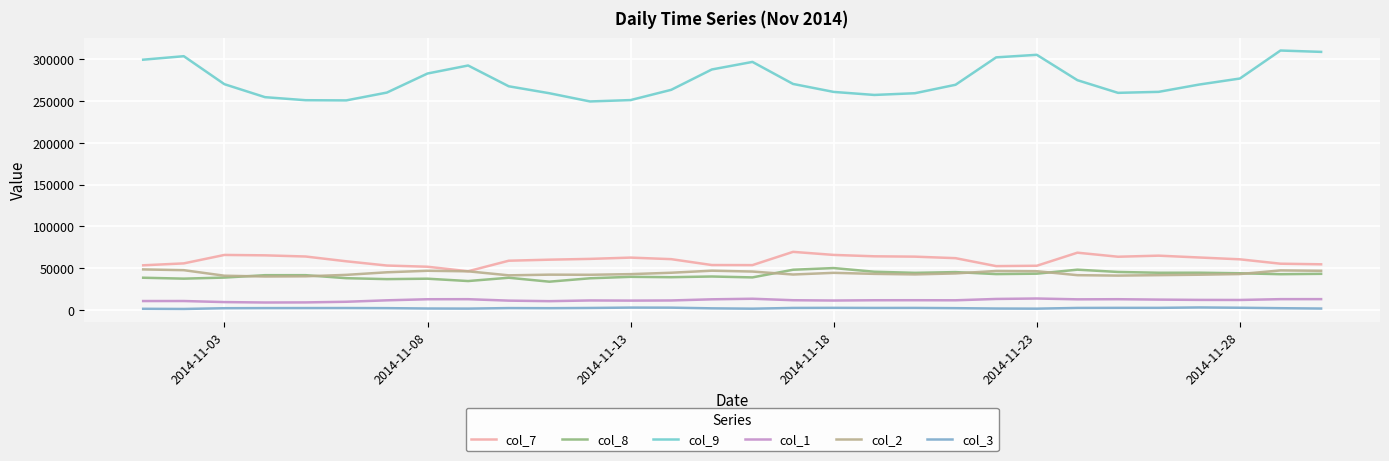

Is this an area chart (filled region under the line)?

No